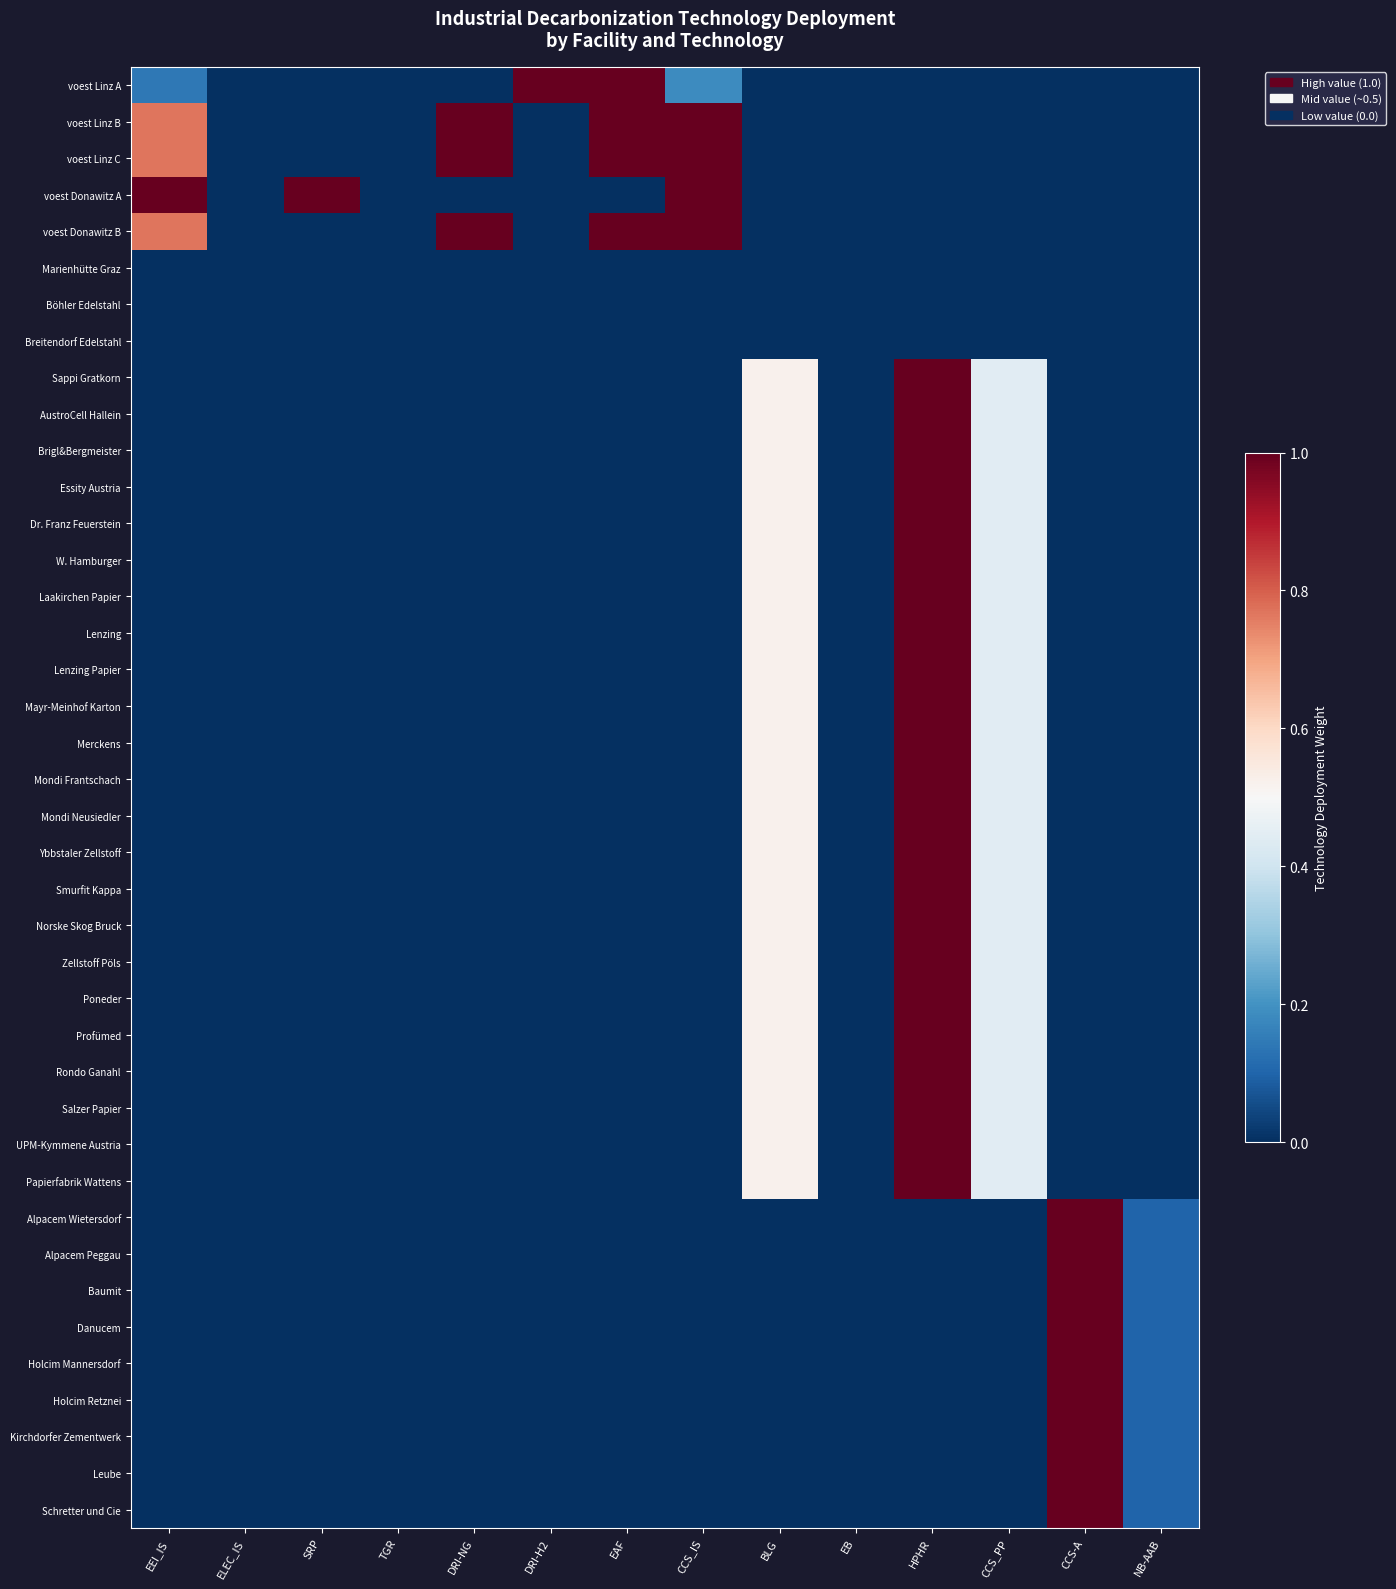

Reading left to right, transcribe all the data shown in this chart.

voest Linz A: EEI_IS=0.1	ELEC_IS=0.0	SRP=0.0	TGR=0.0	DRI-NG=0.0	DRI-H2=1.0	EAF=1.0	CCS_IS=0.2	BLG=0.0	EB=0.0	HPHR=0.0	CCS_PP=0.0	CCS-A=0.0	NB-AAB=0.0
voest Linz B: EEI_IS=0.8	ELEC_IS=0.0	SRP=0.0	TGR=0.0	DRI-NG=1.0	DRI-H2=0.0	EAF=1.0	CCS_IS=1.0	BLG=0.0	EB=0.0	HPHR=0.0	CCS_PP=0.0	CCS-A=0.0	NB-AAB=0.0
voest Linz C: EEI_IS=0.8	ELEC_IS=0.0	SRP=0.0	TGR=0.0	DRI-NG=1.0	DRI-H2=0.0	EAF=1.0	CCS_IS=1.0	BLG=0.0	EB=0.0	HPHR=0.0	CCS_PP=0.0	CCS-A=0.0	NB-AAB=0.0
voest Donawitz A: EEI_IS=1.0	ELEC_IS=0.0	SRP=1.0	TGR=0.0	DRI-NG=0.0	DRI-H2=0.0	EAF=0.0	CCS_IS=1.0	BLG=0.0	EB=0.0	HPHR=0.0	CCS_PP=0.0	CCS-A=0.0	NB-AAB=0.0
voest Donawitz B: EEI_IS=0.8	ELEC_IS=0.0	SRP=0.0	TGR=0.0	DRI-NG=1.0	DRI-H2=0.0	EAF=1.0	CCS_IS=1.0	BLG=0.0	EB=0.0	HPHR=0.0	CCS_PP=0.0	CCS-A=0.0	NB-AAB=0.0
Marienhütte Graz: EEI_IS=0.0	ELEC_IS=0.0	SRP=0.0	TGR=0.0	DRI-NG=0.0	DRI-H2=0.0	EAF=0.0	CCS_IS=0.0	BLG=0.0	EB=0.0	HPHR=0.0	CCS_PP=0.0	CCS-A=0.0	NB-AAB=0.0
Böhler Edelstahl: EEI_IS=0.0	ELEC_IS=0.0	SRP=0.0	TGR=0.0	DRI-NG=0.0	DRI-H2=0.0	EAF=0.0	CCS_IS=0.0	BLG=0.0	EB=0.0	HPHR=0.0	CCS_PP=0.0	CCS-A=0.0	NB-AAB=0.0
Breitendorf Edelstahl: EEI_IS=0.0	ELEC_IS=0.0	SRP=0.0	TGR=0.0	DRI-NG=0.0	DRI-H2=0.0	EAF=0.0	CCS_IS=0.0	BLG=0.0	EB=0.0	HPHR=0.0	CCS_PP=0.0	CCS-A=0.0	NB-AAB=0.0
Sappi Gratkorn: EEI_IS=0.0	ELEC_IS=0.0	SRP=0.0	TGR=0.0	DRI-NG=0.0	DRI-H2=0.0	EAF=0.0	CCS_IS=0.0	BLG=0.5	EB=0.0	HPHR=1.0	CCS_PP=0.4	CCS-A=0.0	NB-AAB=0.0
AustroCell Hallein: EEI_IS=0.0	ELEC_IS=0.0	SRP=0.0	TGR=0.0	DRI-NG=0.0	DRI-H2=0.0	EAF=0.0	CCS_IS=0.0	BLG=0.5	EB=0.0	HPHR=1.0	CCS_PP=0.4	CCS-A=0.0	NB-AAB=0.0
Brigl&Bergmeister: EEI_IS=0.0	ELEC_IS=0.0	SRP=0.0	TGR=0.0	DRI-NG=0.0	DRI-H2=0.0	EAF=0.0	CCS_IS=0.0	BLG=0.5	EB=0.0	HPHR=1.0	CCS_PP=0.4	CCS-A=0.0	NB-AAB=0.0
Essity Austria: EEI_IS=0.0	ELEC_IS=0.0	SRP=0.0	TGR=0.0	DRI-NG=0.0	DRI-H2=0.0	EAF=0.0	CCS_IS=0.0	BLG=0.5	EB=0.0	HPHR=1.0	CCS_PP=0.4	CCS-A=0.0	NB-AAB=0.0
Dr. Franz Feuerstein: EEI_IS=0.0	ELEC_IS=0.0	SRP=0.0	TGR=0.0	DRI-NG=0.0	DRI-H2=0.0	EAF=0.0	CCS_IS=0.0	BLG=0.5	EB=0.0	HPHR=1.0	CCS_PP=0.4	CCS-A=0.0	NB-AAB=0.0
W. Hamburger: EEI_IS=0.0	ELEC_IS=0.0	SRP=0.0	TGR=0.0	DRI-NG=0.0	DRI-H2=0.0	EAF=0.0	CCS_IS=0.0	BLG=0.5	EB=0.0	HPHR=1.0	CCS_PP=0.4	CCS-A=0.0	NB-AAB=0.0
Laakirchen Papier: EEI_IS=0.0	ELEC_IS=0.0	SRP=0.0	TGR=0.0	DRI-NG=0.0	DRI-H2=0.0	EAF=0.0	CCS_IS=0.0	BLG=0.5	EB=0.0	HPHR=1.0	CCS_PP=0.4	CCS-A=0.0	NB-AAB=0.0
Lenzing: EEI_IS=0.0	ELEC_IS=0.0	SRP=0.0	TGR=0.0	DRI-NG=0.0	DRI-H2=0.0	EAF=0.0	CCS_IS=0.0	BLG=0.5	EB=0.0	HPHR=1.0	CCS_PP=0.4	CCS-A=0.0	NB-AAB=0.0
Lenzing Papier: EEI_IS=0.0	ELEC_IS=0.0	SRP=0.0	TGR=0.0	DRI-NG=0.0	DRI-H2=0.0	EAF=0.0	CCS_IS=0.0	BLG=0.5	EB=0.0	HPHR=1.0	CCS_PP=0.4	CCS-A=0.0	NB-AAB=0.0
Mayr-Meinhof Karton: EEI_IS=0.0	ELEC_IS=0.0	SRP=0.0	TGR=0.0	DRI-NG=0.0	DRI-H2=0.0	EAF=0.0	CCS_IS=0.0	BLG=0.5	EB=0.0	HPHR=1.0	CCS_PP=0.4	CCS-A=0.0	NB-AAB=0.0
Merckens: EEI_IS=0.0	ELEC_IS=0.0	SRP=0.0	TGR=0.0	DRI-NG=0.0	DRI-H2=0.0	EAF=0.0	CCS_IS=0.0	BLG=0.5	EB=0.0	HPHR=1.0	CCS_PP=0.4	CCS-A=0.0	NB-AAB=0.0
Mondi Frantschach: EEI_IS=0.0	ELEC_IS=0.0	SRP=0.0	TGR=0.0	DRI-NG=0.0	DRI-H2=0.0	EAF=0.0	CCS_IS=0.0	BLG=0.5	EB=0.0	HPHR=1.0	CCS_PP=0.4	CCS-A=0.0	NB-AAB=0.0
Mondi Neusiedler: EEI_IS=0.0	ELEC_IS=0.0	SRP=0.0	TGR=0.0	DRI-NG=0.0	DRI-H2=0.0	EAF=0.0	CCS_IS=0.0	BLG=0.5	EB=0.0	HPHR=1.0	CCS_PP=0.4	CCS-A=0.0	NB-AAB=0.0
Ybbstaler Zellstoff: EEI_IS=0.0	ELEC_IS=0.0	SRP=0.0	TGR=0.0	DRI-NG=0.0	DRI-H2=0.0	EAF=0.0	CCS_IS=0.0	BLG=0.5	EB=0.0	HPHR=1.0	CCS_PP=0.4	CCS-A=0.0	NB-AAB=0.0
Smurfit Kappa: EEI_IS=0.0	ELEC_IS=0.0	SRP=0.0	TGR=0.0	DRI-NG=0.0	DRI-H2=0.0	EAF=0.0	CCS_IS=0.0	BLG=0.5	EB=0.0	HPHR=1.0	CCS_PP=0.4	CCS-A=0.0	NB-AAB=0.0
Norske Skog Bruck: EEI_IS=0.0	ELEC_IS=0.0	SRP=0.0	TGR=0.0	DRI-NG=0.0	DRI-H2=0.0	EAF=0.0	CCS_IS=0.0	BLG=0.5	EB=0.0	HPHR=1.0	CCS_PP=0.4	CCS-A=0.0	NB-AAB=0.0
Zellstoff Pöls: EEI_IS=0.0	ELEC_IS=0.0	SRP=0.0	TGR=0.0	DRI-NG=0.0	DRI-H2=0.0	EAF=0.0	CCS_IS=0.0	BLG=0.5	EB=0.0	HPHR=1.0	CCS_PP=0.4	CCS-A=0.0	NB-AAB=0.0
Poneder: EEI_IS=0.0	ELEC_IS=0.0	SRP=0.0	TGR=0.0	DRI-NG=0.0	DRI-H2=0.0	EAF=0.0	CCS_IS=0.0	BLG=0.5	EB=0.0	HPHR=1.0	CCS_PP=0.4	CCS-A=0.0	NB-AAB=0.0
Profümed: EEI_IS=0.0	ELEC_IS=0.0	SRP=0.0	TGR=0.0	DRI-NG=0.0	DRI-H2=0.0	EAF=0.0	CCS_IS=0.0	BLG=0.5	EB=0.0	HPHR=1.0	CCS_PP=0.4	CCS-A=0.0	NB-AAB=0.0
Rondo Ganahl: EEI_IS=0.0	ELEC_IS=0.0	SRP=0.0	TGR=0.0	DRI-NG=0.0	DRI-H2=0.0	EAF=0.0	CCS_IS=0.0	BLG=0.5	EB=0.0	HPHR=1.0	CCS_PP=0.4	CCS-A=0.0	NB-AAB=0.0
Salzer Papier: EEI_IS=0.0	ELEC_IS=0.0	SRP=0.0	TGR=0.0	DRI-NG=0.0	DRI-H2=0.0	EAF=0.0	CCS_IS=0.0	BLG=0.5	EB=0.0	HPHR=1.0	CCS_PP=0.4	CCS-A=0.0	NB-AAB=0.0
UPM-Kymmene Austria: EEI_IS=0.0	ELEC_IS=0.0	SRP=0.0	TGR=0.0	DRI-NG=0.0	DRI-H2=0.0	EAF=0.0	CCS_IS=0.0	BLG=0.5	EB=0.0	HPHR=1.0	CCS_PP=0.4	CCS-A=0.0	NB-AAB=0.0
Papierfabrik Wattens: EEI_IS=0.0	ELEC_IS=0.0	SRP=0.0	TGR=0.0	DRI-NG=0.0	DRI-H2=0.0	EAF=0.0	CCS_IS=0.0	BLG=0.5	EB=0.0	HPHR=1.0	CCS_PP=0.4	CCS-A=0.0	NB-AAB=0.0
Alpacem Wietersdorf: EEI_IS=0.0	ELEC_IS=0.0	SRP=0.0	TGR=0.0	DRI-NG=0.0	DRI-H2=0.0	EAF=0.0	CCS_IS=0.0	BLG=0.0	EB=0.0	HPHR=0.0	CCS_PP=0.0	CCS-A=1.0	NB-AAB=0.1
Alpacem Peggau: EEI_IS=0.0	ELEC_IS=0.0	SRP=0.0	TGR=0.0	DRI-NG=0.0	DRI-H2=0.0	EAF=0.0	CCS_IS=0.0	BLG=0.0	EB=0.0	HPHR=0.0	CCS_PP=0.0	CCS-A=1.0	NB-AAB=0.1
Baumit: EEI_IS=0.0	ELEC_IS=0.0	SRP=0.0	TGR=0.0	DRI-NG=0.0	DRI-H2=0.0	EAF=0.0	CCS_IS=0.0	BLG=0.0	EB=0.0	HPHR=0.0	CCS_PP=0.0	CCS-A=1.0	NB-AAB=0.1
Danucem: EEI_IS=0.0	ELEC_IS=0.0	SRP=0.0	TGR=0.0	DRI-NG=0.0	DRI-H2=0.0	EAF=0.0	CCS_IS=0.0	BLG=0.0	EB=0.0	HPHR=0.0	CCS_PP=0.0	CCS-A=1.0	NB-AAB=0.1
Holcim Mannersdorf: EEI_IS=0.0	ELEC_IS=0.0	SRP=0.0	TGR=0.0	DRI-NG=0.0	DRI-H2=0.0	EAF=0.0	CCS_IS=0.0	BLG=0.0	EB=0.0	HPHR=0.0	CCS_PP=0.0	CCS-A=1.0	NB-AAB=0.1
Holcim Retznei: EEI_IS=0.0	ELEC_IS=0.0	SRP=0.0	TGR=0.0	DRI-NG=0.0	DRI-H2=0.0	EAF=0.0	CCS_IS=0.0	BLG=0.0	EB=0.0	HPHR=0.0	CCS_PP=0.0	CCS-A=1.0	NB-AAB=0.1
Kirchdorfer Zementwerk: EEI_IS=0.0	ELEC_IS=0.0	SRP=0.0	TGR=0.0	DRI-NG=0.0	DRI-H2=0.0	EAF=0.0	CCS_IS=0.0	BLG=0.0	EB=0.0	HPHR=0.0	CCS_PP=0.0	CCS-A=1.0	NB-AAB=0.1
Leube: EEI_IS=0.0	ELEC_IS=0.0	SRP=0.0	TGR=0.0	DRI-NG=0.0	DRI-H2=0.0	EAF=0.0	CCS_IS=0.0	BLG=0.0	EB=0.0	HPHR=0.0	CCS_PP=0.0	CCS-A=1.0	NB-AAB=0.1
Schretter und Cie: EEI_IS=0.0	ELEC_IS=0.0	SRP=0.0	TGR=0.0	DRI-NG=0.0	DRI-H2=0.0	EAF=0.0	CCS_IS=0.0	BLG=0.0	EB=0.0	HPHR=0.0	CCS_PP=0.0	CCS-A=1.0	NB-AAB=0.1